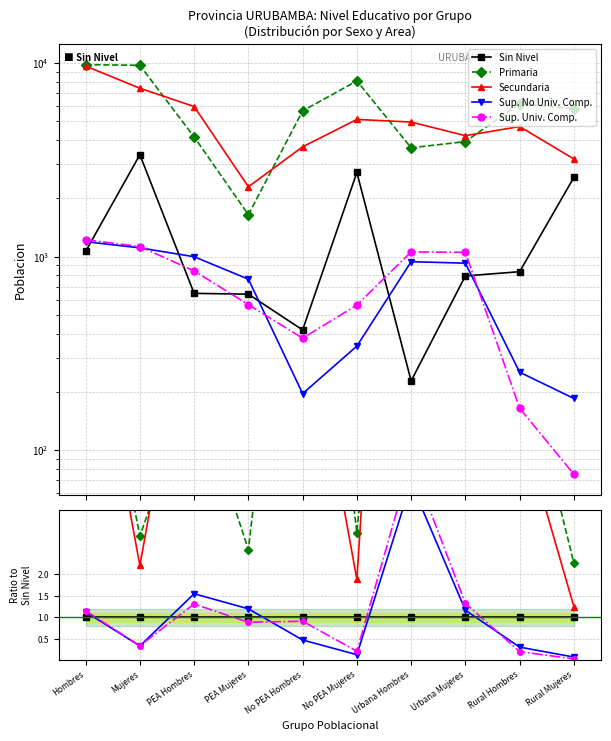

How many intersections are there between Secundaria and Primaria?

4